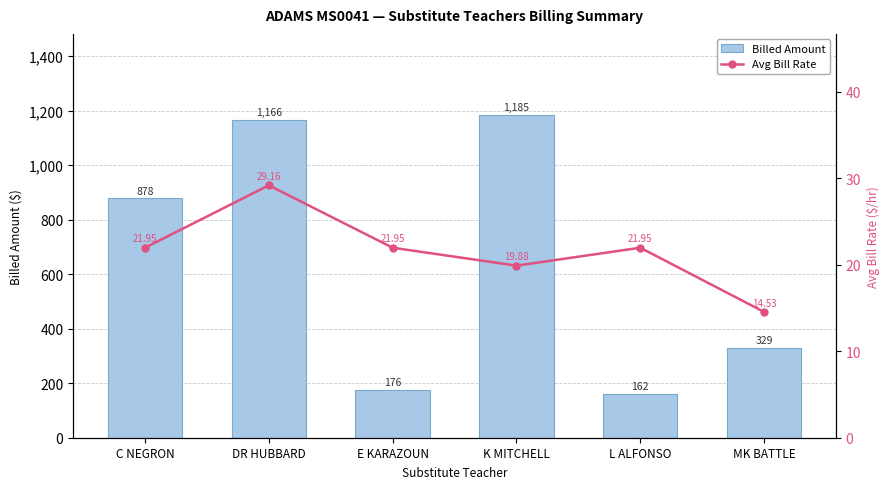

List the labels in order of Billed Amount value, largest first.

K MITCHELL, DR HUBBARD, C NEGRON, MK BATTLE, E KARAZOUN, L ALFONSO